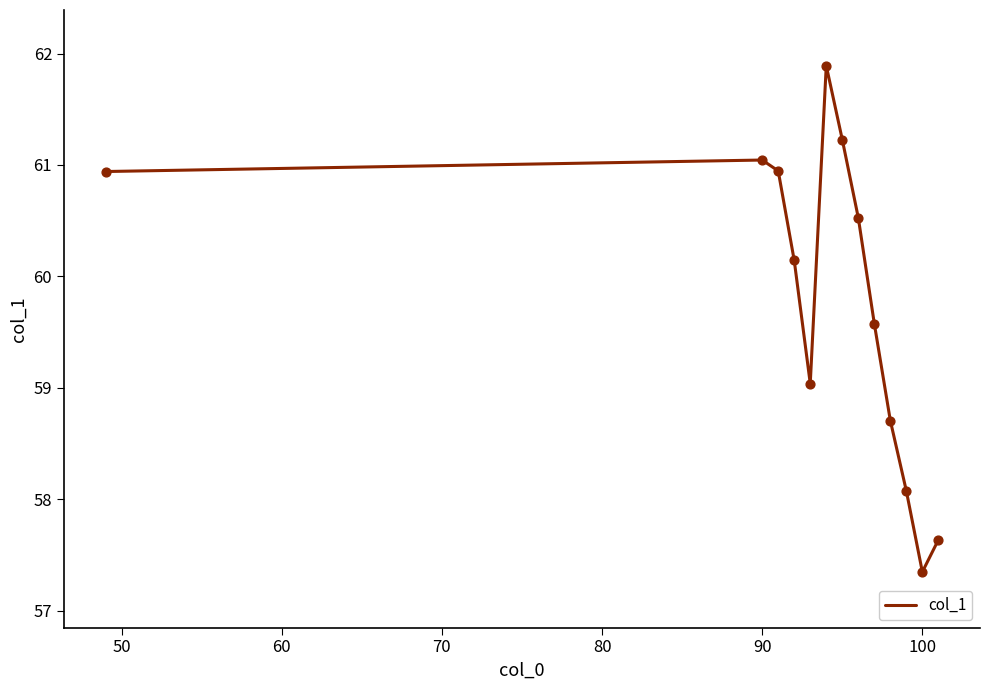

What is the maximum value shown in the chart?

61.9